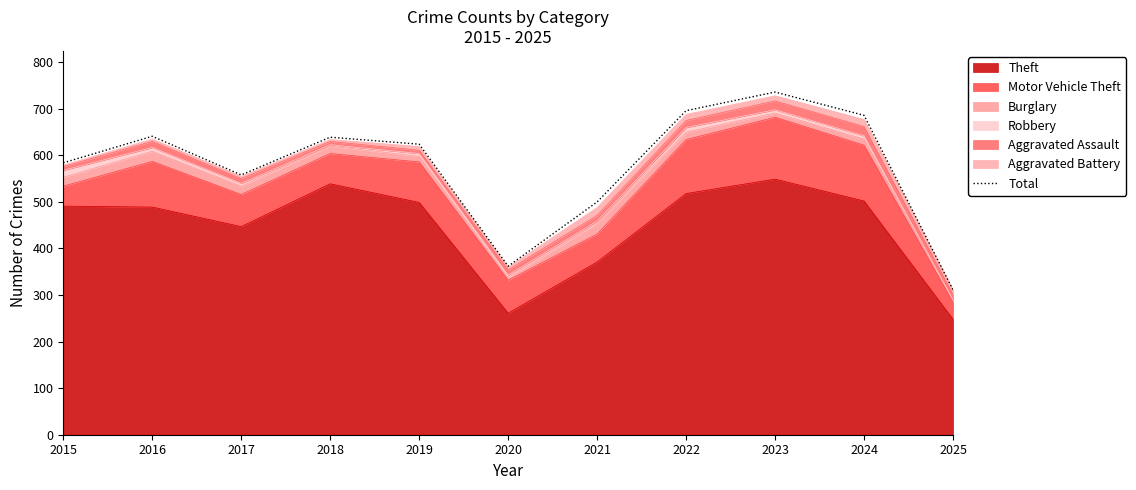

True or false: there are more than 1 points higher than both neighbors.

True